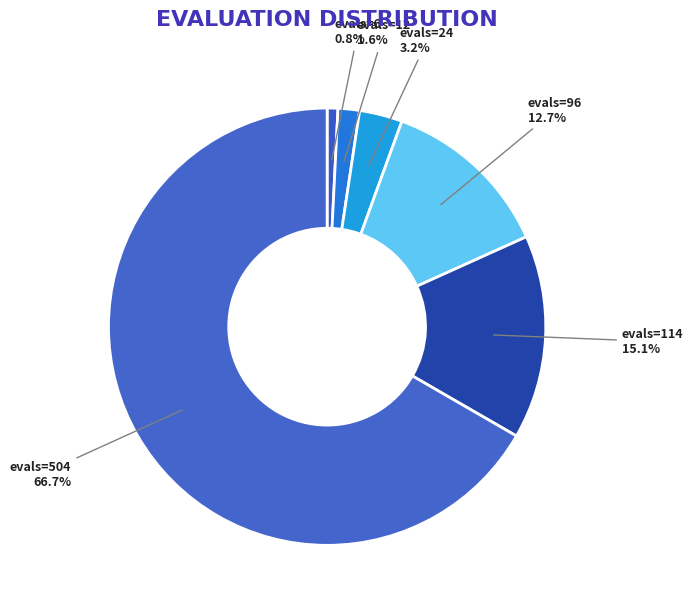

Which category has the biggest portion of the pie?

evals=504